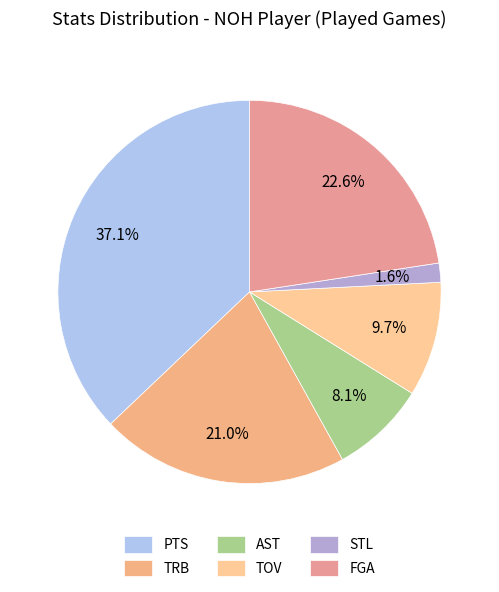

Count the number of slices in the pie.

6